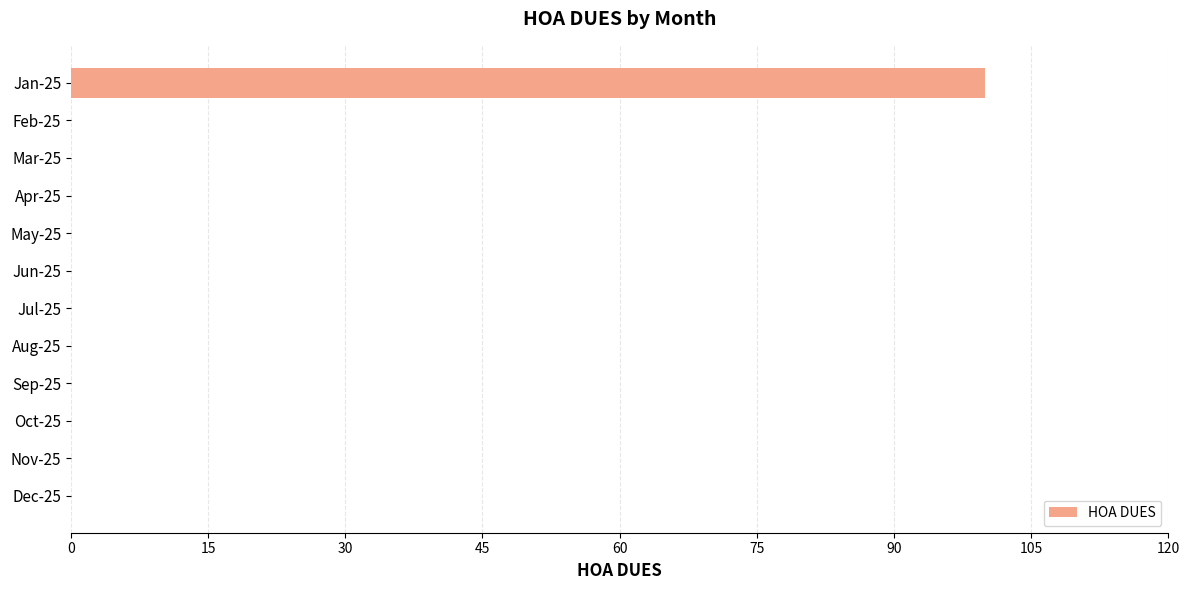

Which has a higher value, Jan-25 or Sep-25?

Jan-25